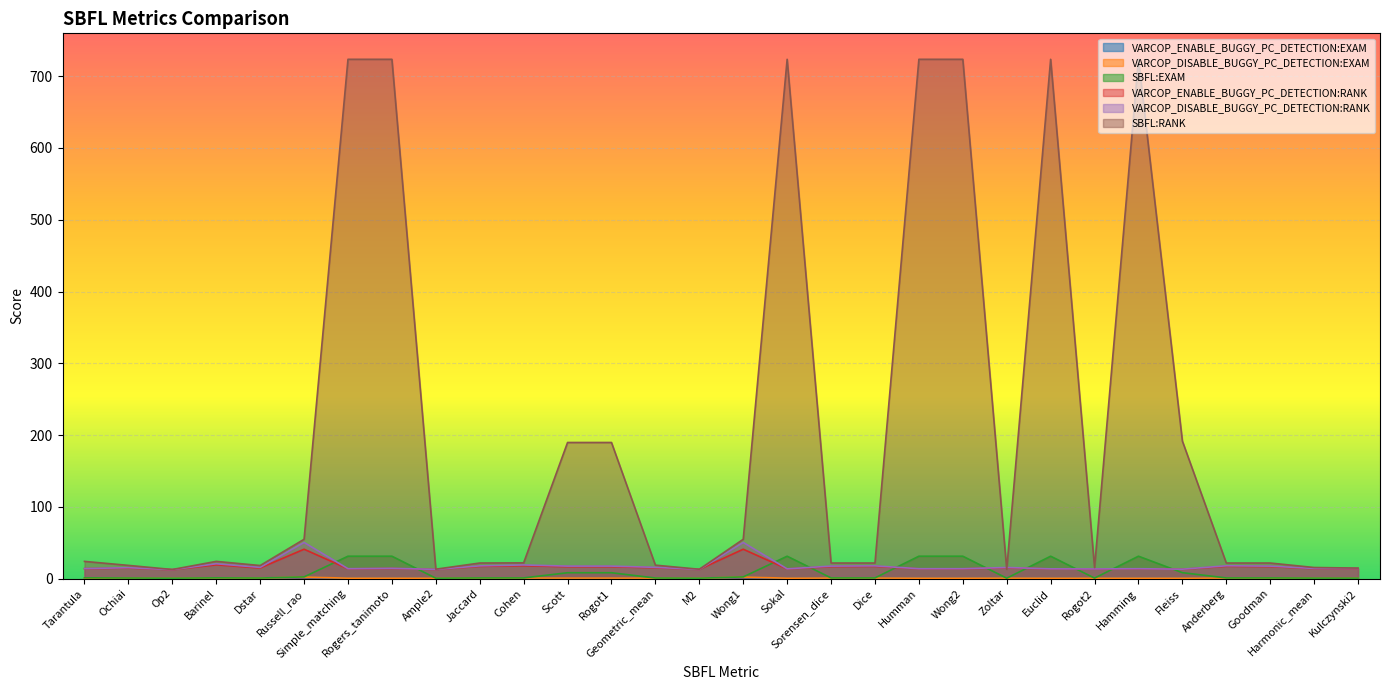

How many intersections are there between SBFL:RANK and VARCOP_ENABLE_BUGGY_PC_DETECTION:RANK?

2